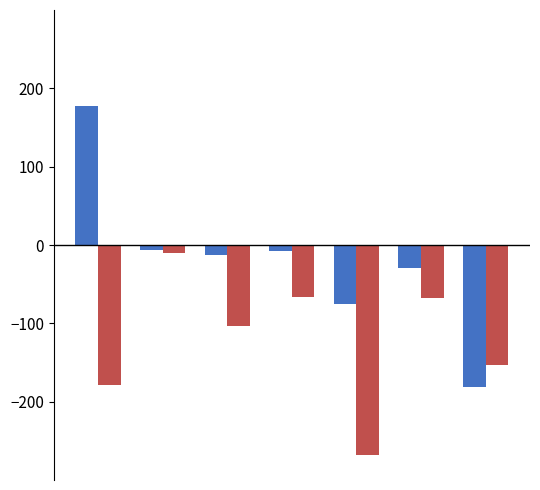

What is the minimum value shown in the chart?

-268.6